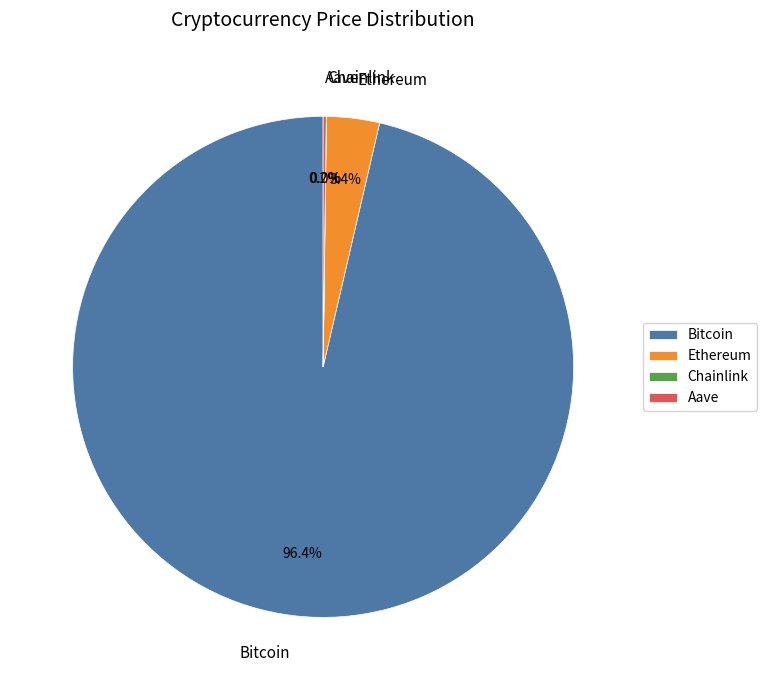

Which category accounts for the majority?

Bitcoin